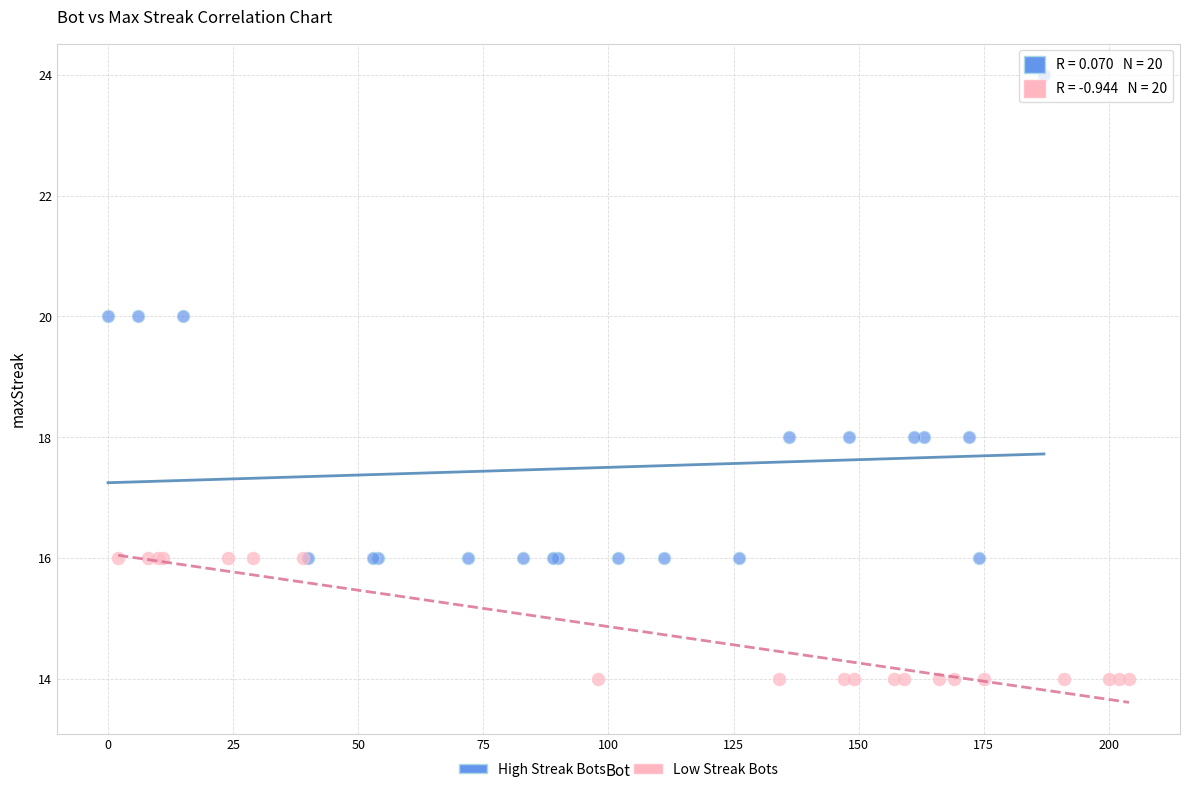

What are all the series names shown in the legend?

High Streak Bots, Low Streak Bots